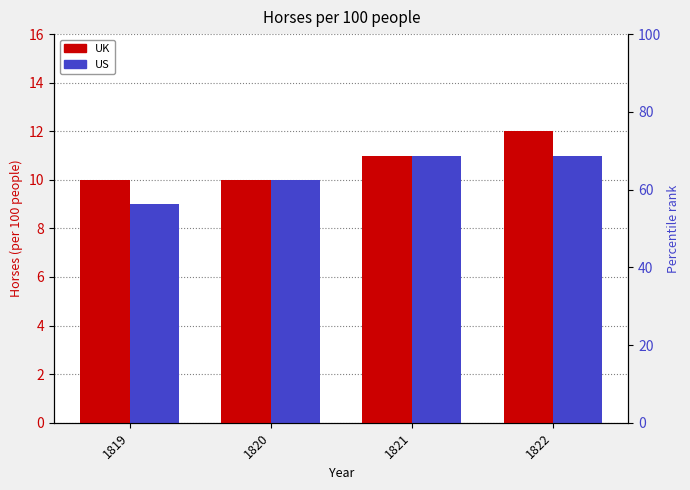

What is the sum of the UK values at 1821 and 1822?

23